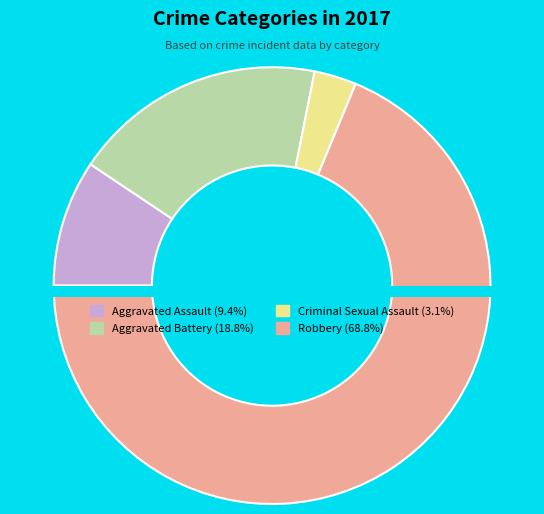

Does any single category account for the majority?

Yes